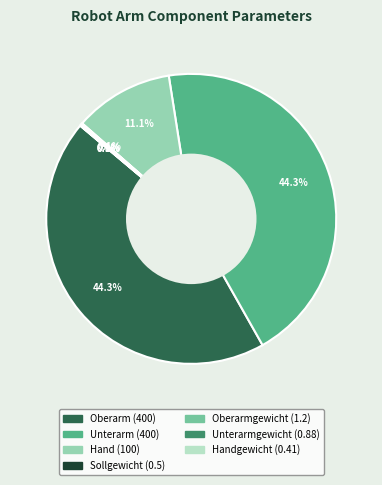

Does any single category account for the majority?

No